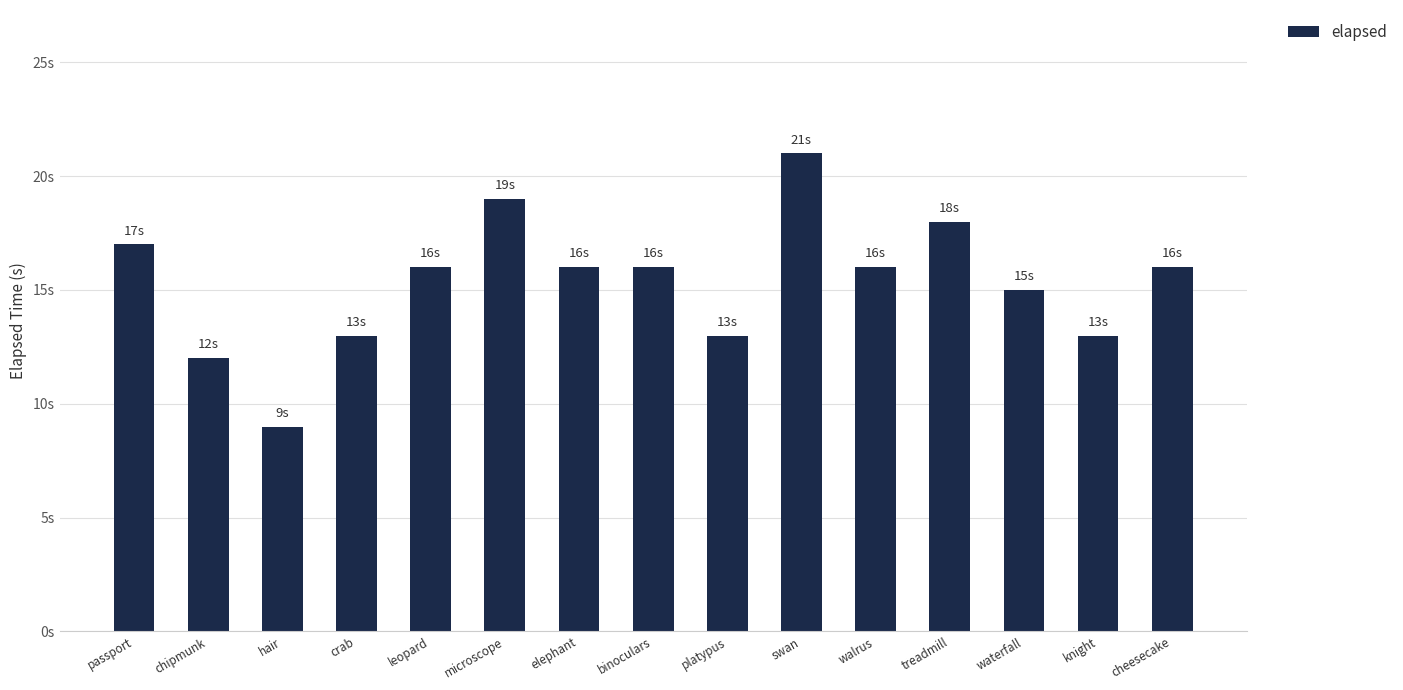

What is the sum of the values at elephant and crab?

29